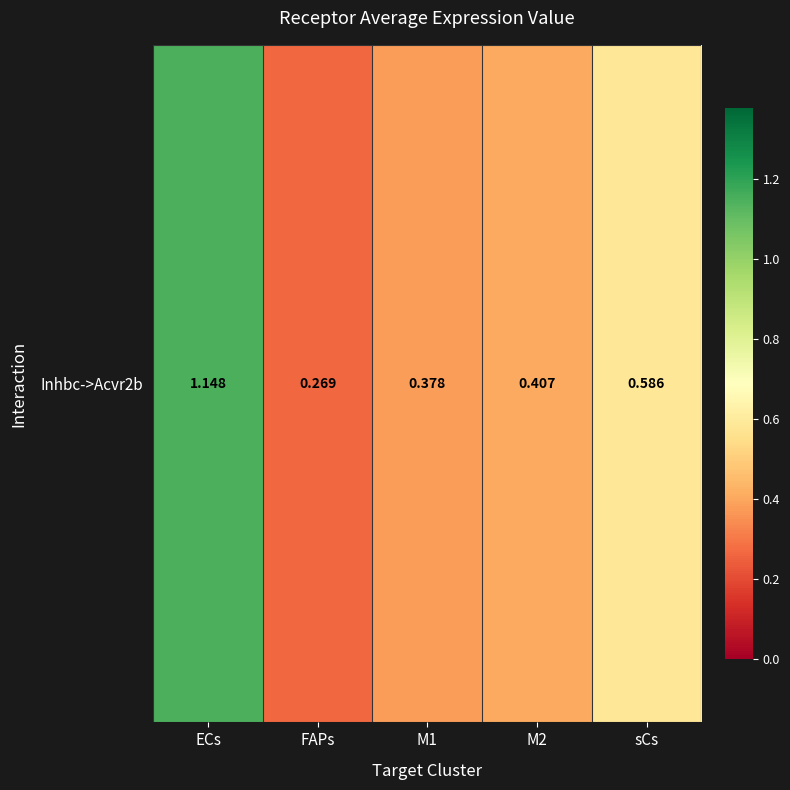

The value at ECs is 1.1. True or false?

True